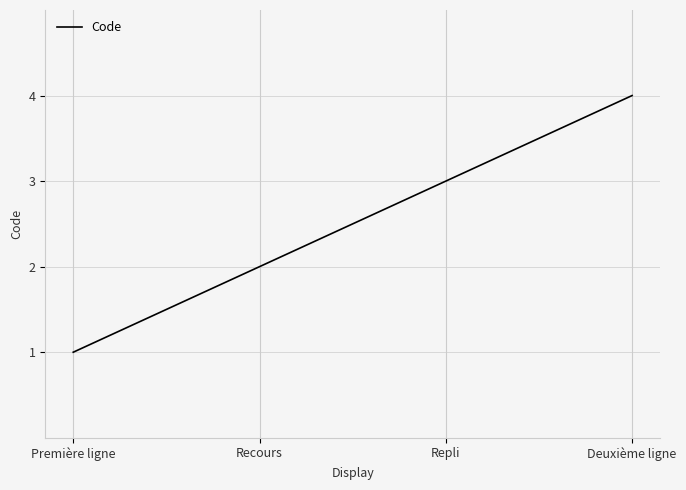

What position from the left is Repli?

3